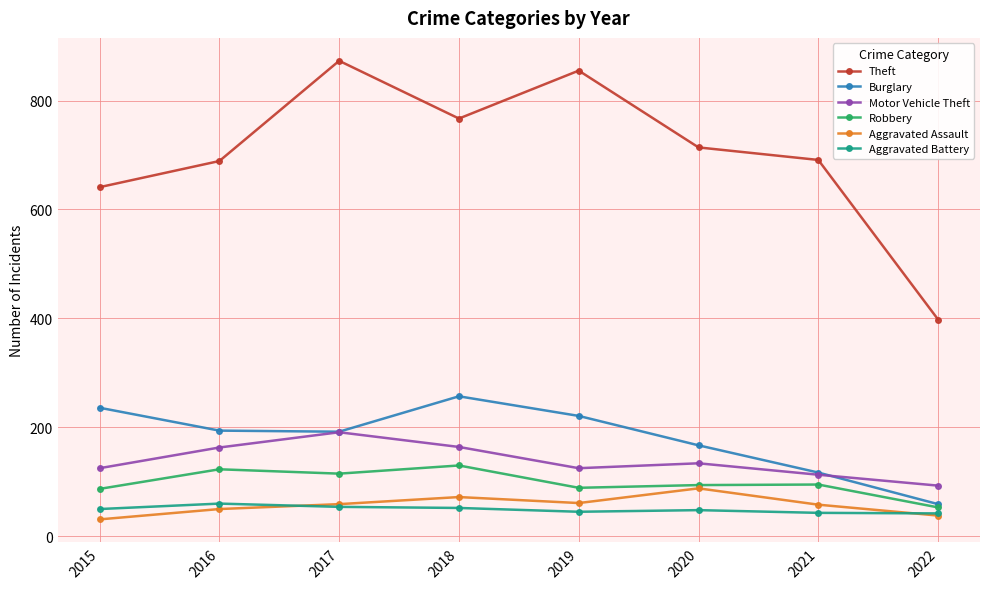

What is the minimum value for Aggravated Battery?

42